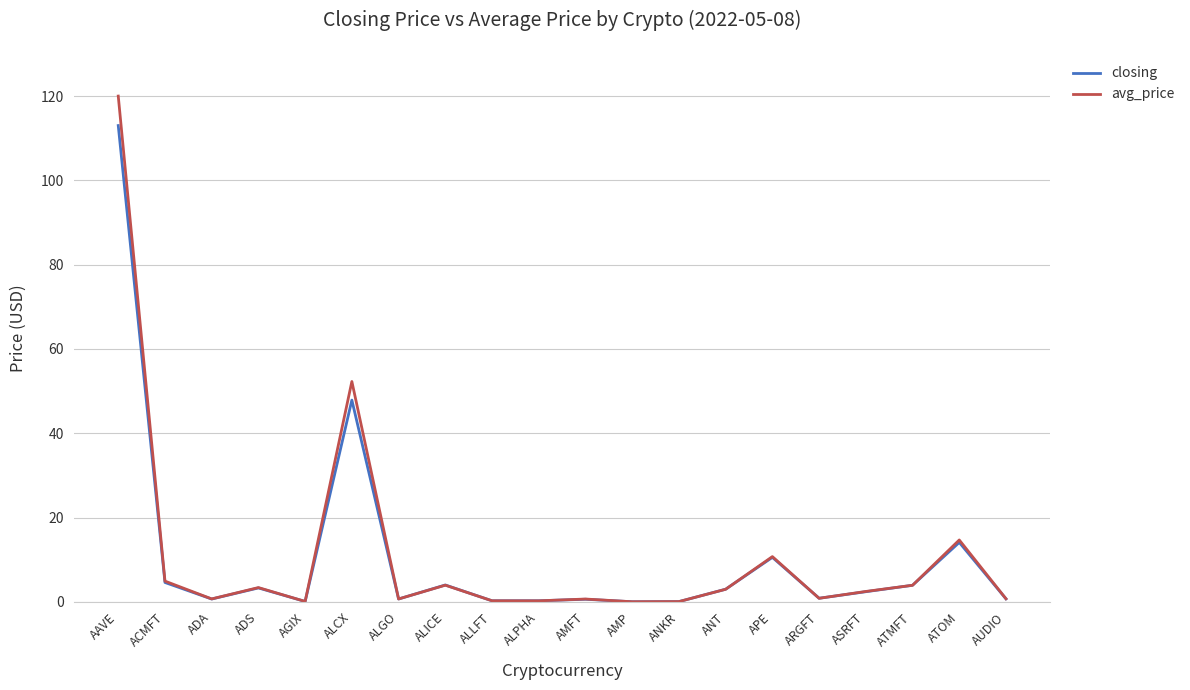

List the series in order of their peak value, highest first.

avg_price, closing